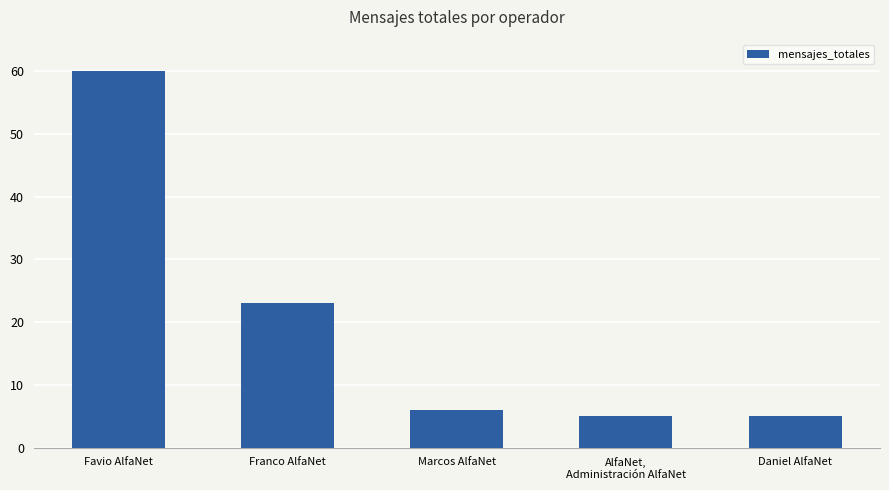

What is the sum of all values?

99